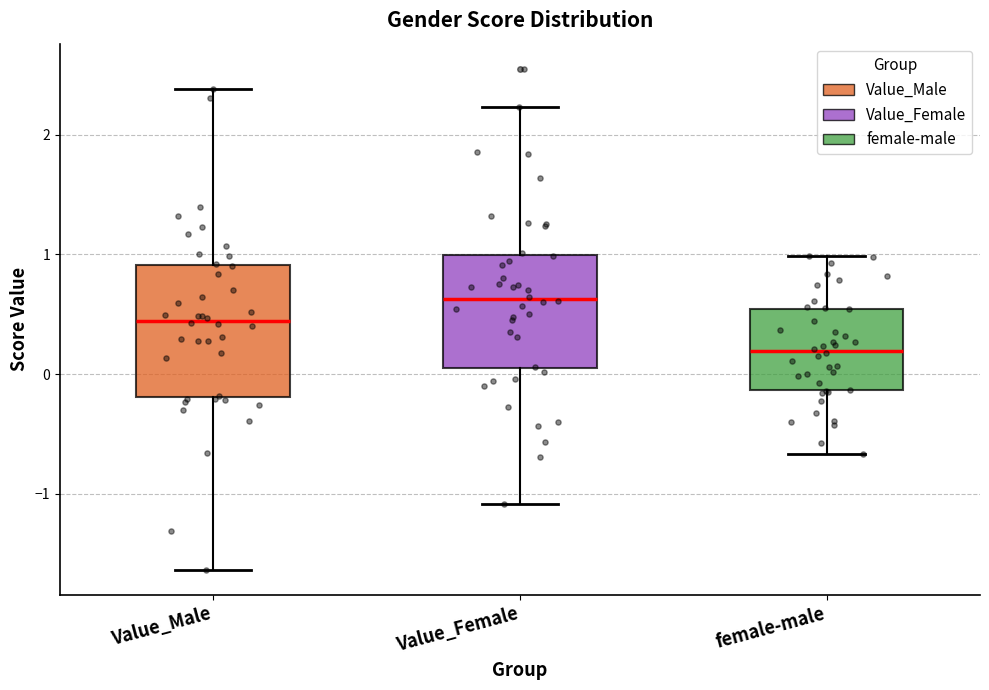

Which box's median line is the lowest?

female-male